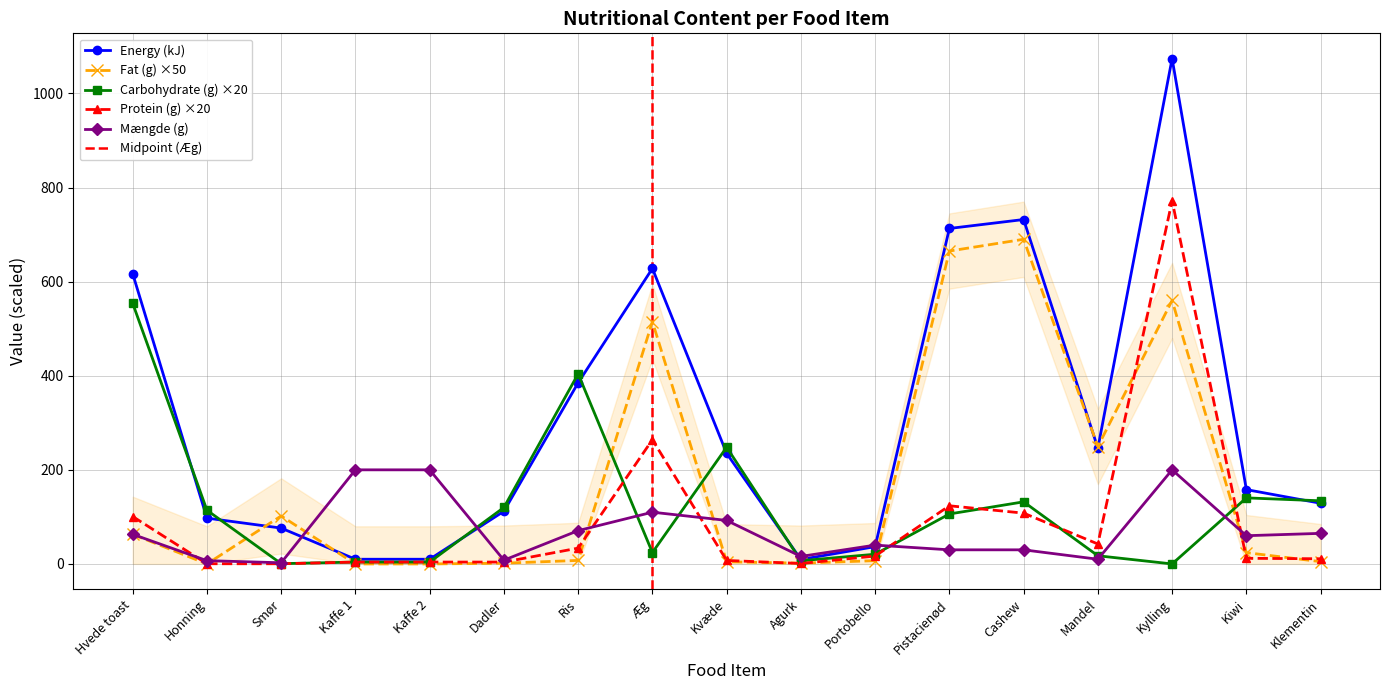

At which label does Fat (g) first exceed 7?

Hvede toast